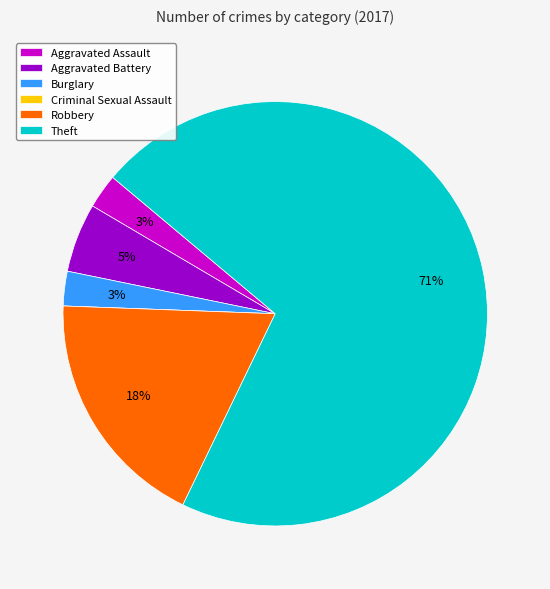

Is it true that Burglary is 3% of the pie?

True